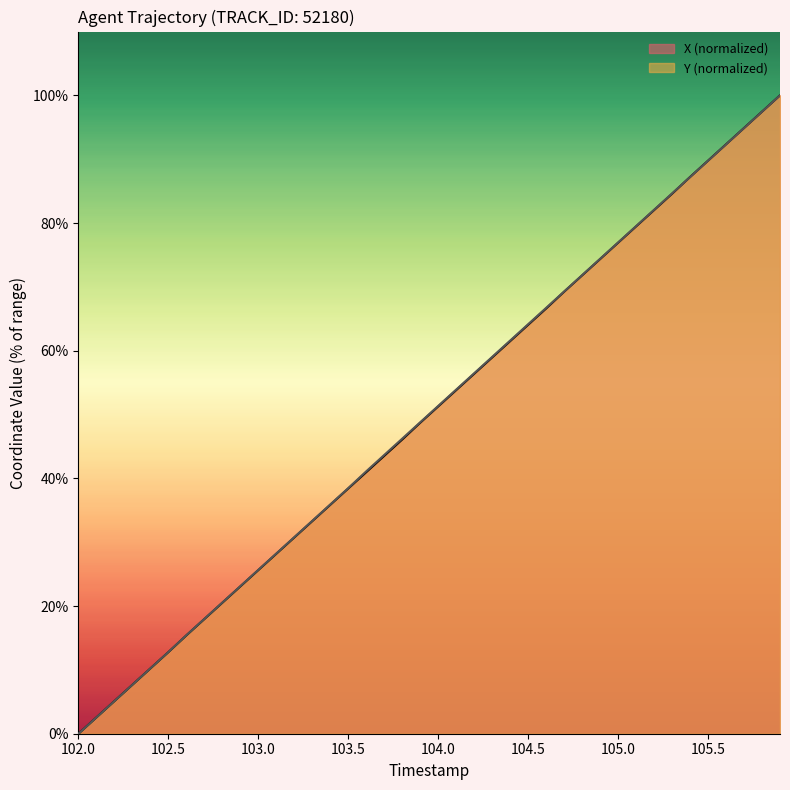

How many lines are shown in the chart?

2